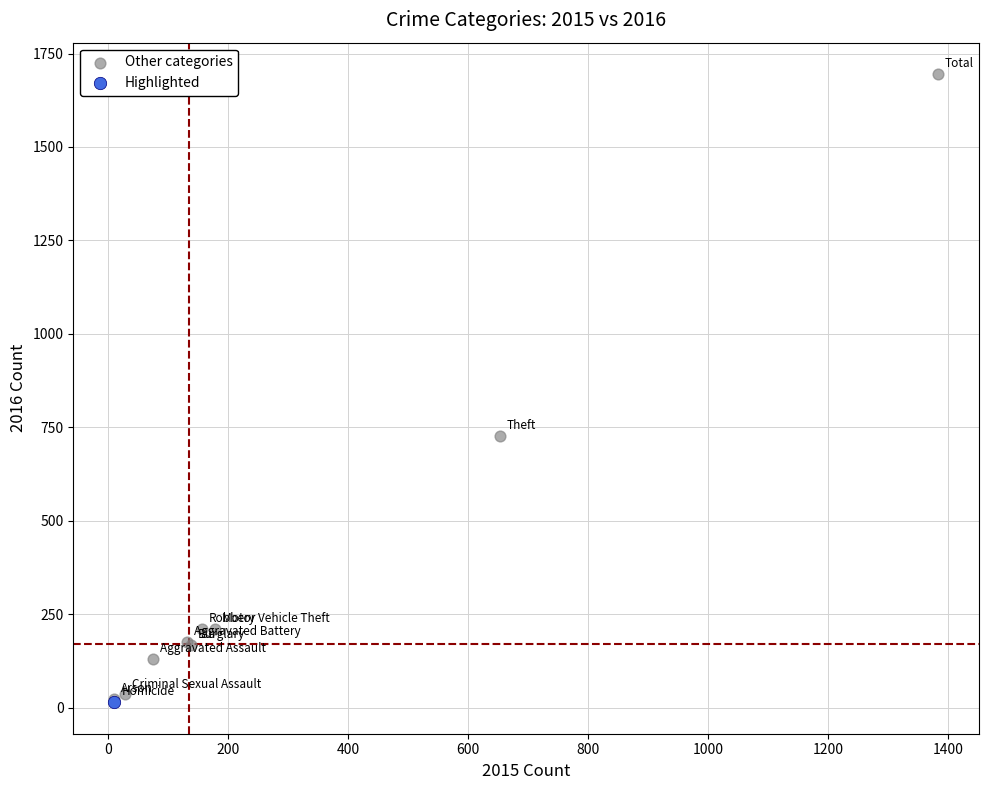

What are all the series names shown in the legend?

Other categories, Highlighted